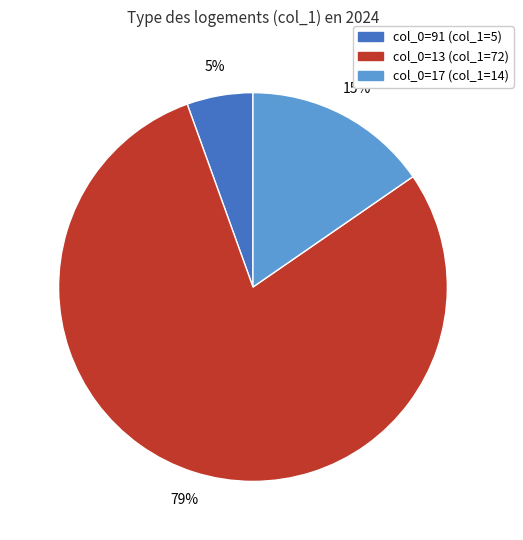

Is there a majority slice in this chart?

Yes